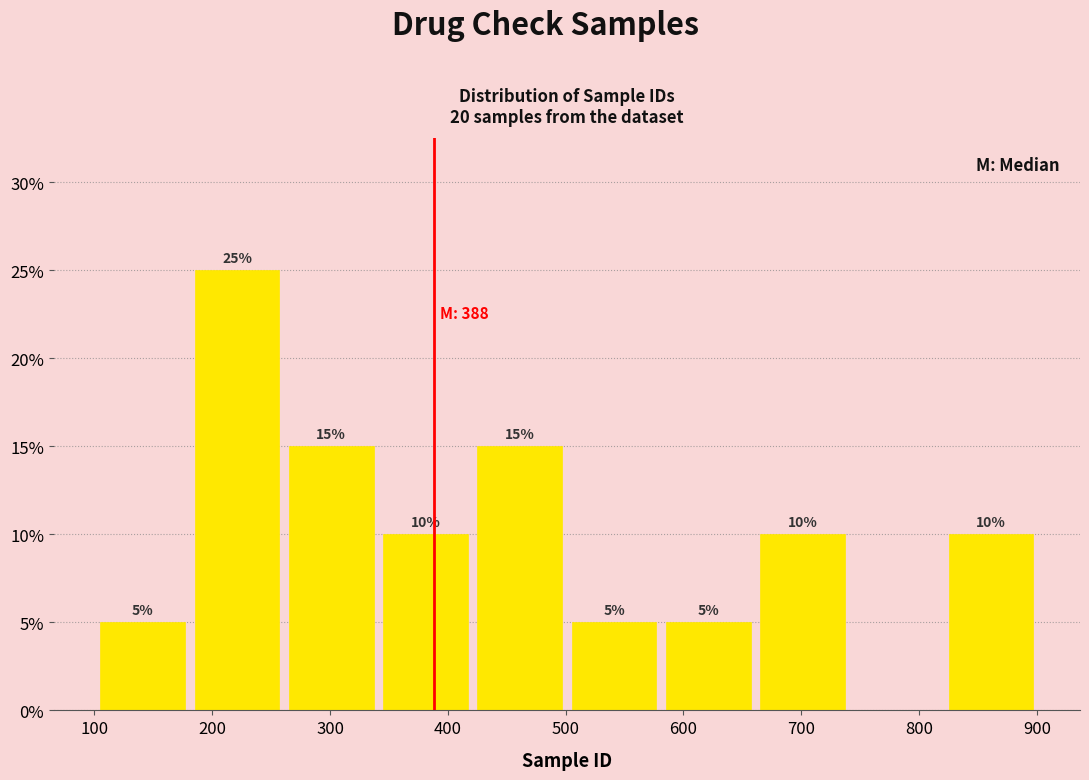

Which range on the x-axis has the tallest bar?

181 to 261